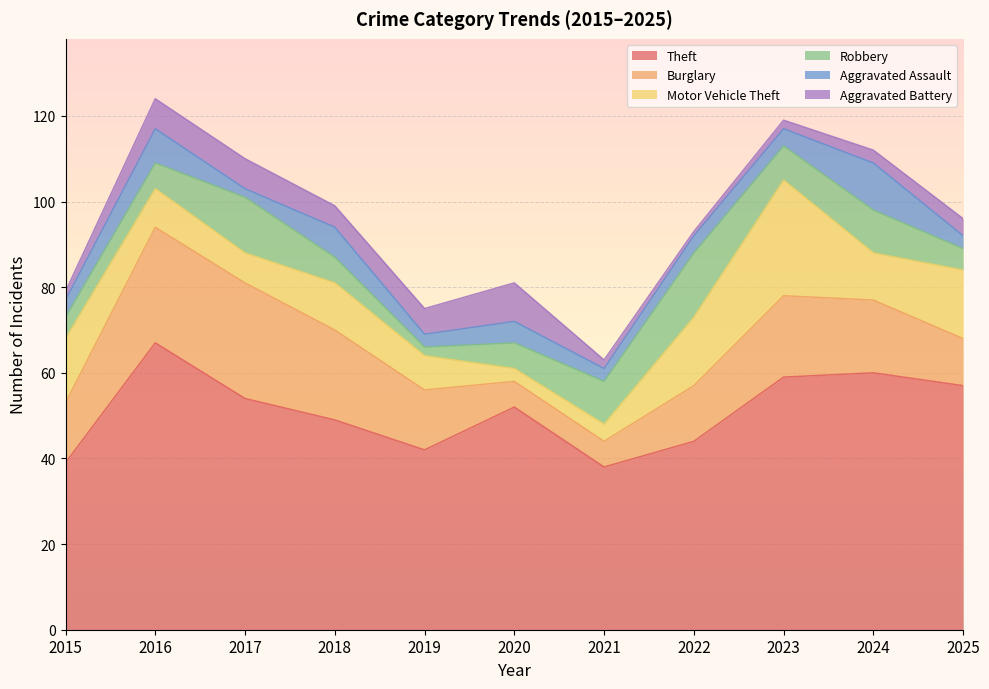

List the series in order of their peak value, lowest first.

Aggravated Battery, Aggravated Assault, Robbery, Burglary, Motor Vehicle Theft, Theft